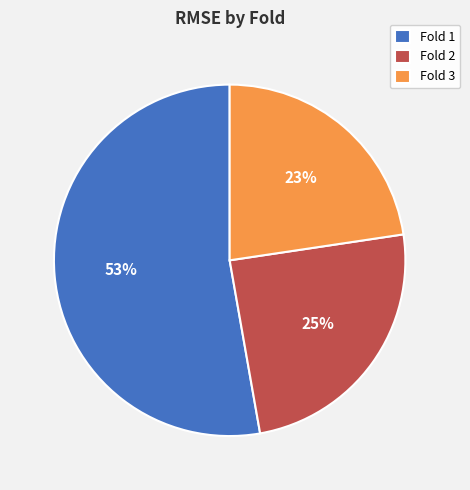

Is the sum of Fold 1 and Fold 3 greater than half?

Yes